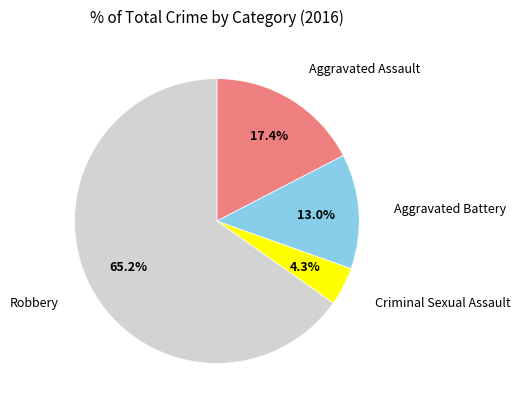

What is the smallest slice in the pie chart?

Criminal Sexual Assault